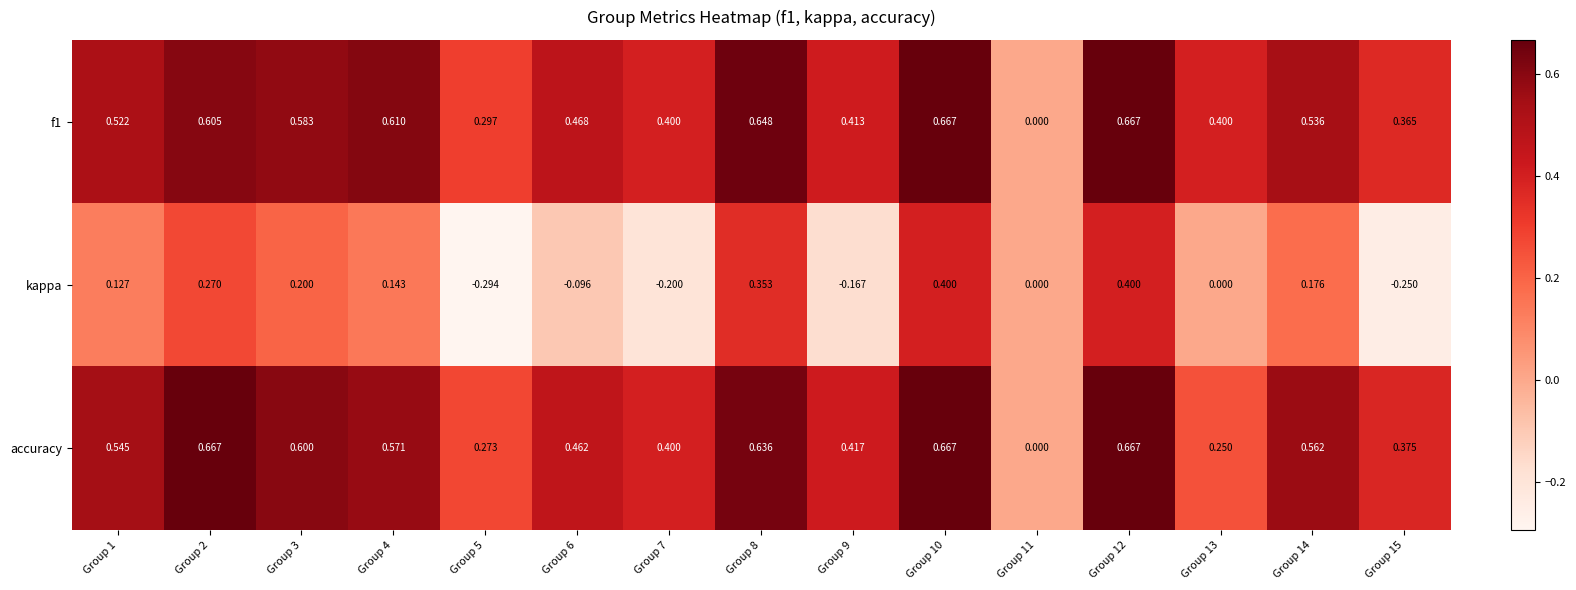

Which series has the widest spread of values?

kappa